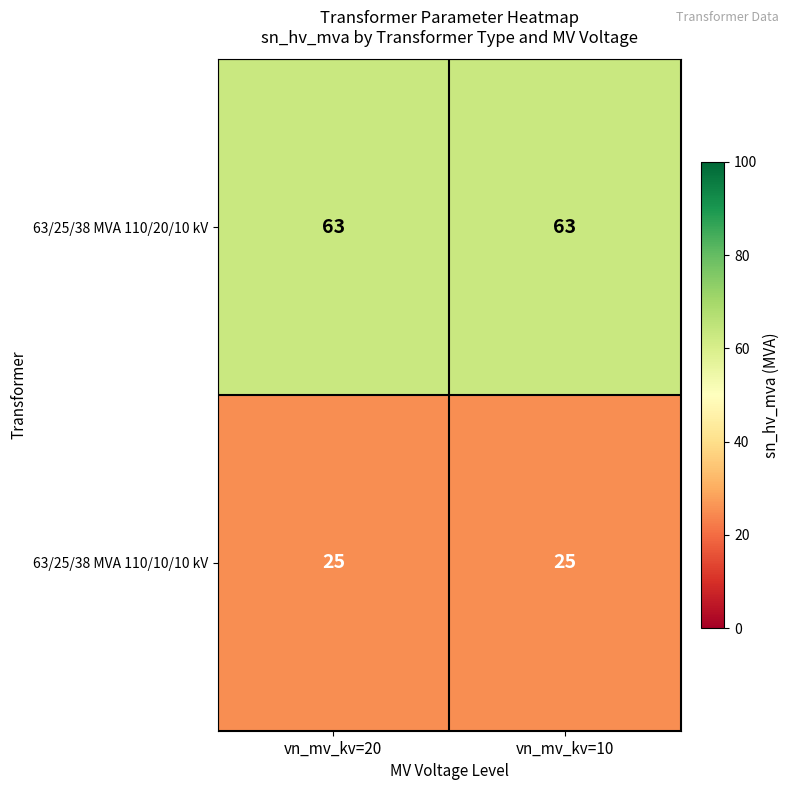

What is the spread (max minus min) of values at vn_mv_kv=20?

38